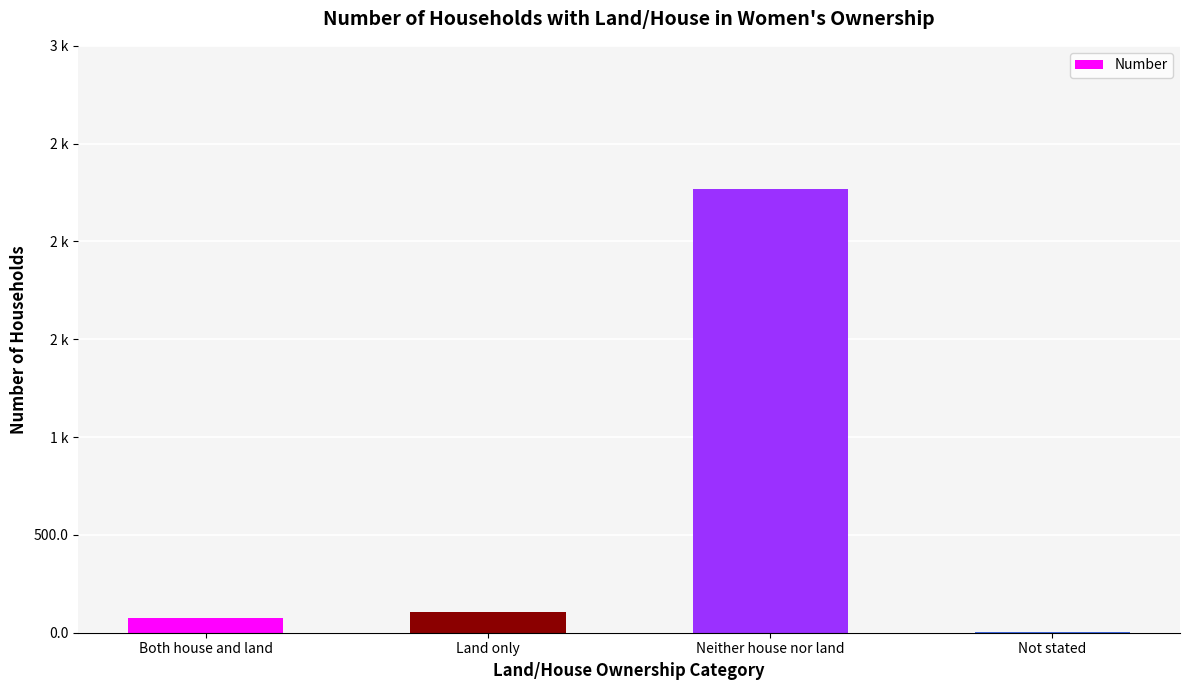

What is the value of the 3rd bar from the left?

2266